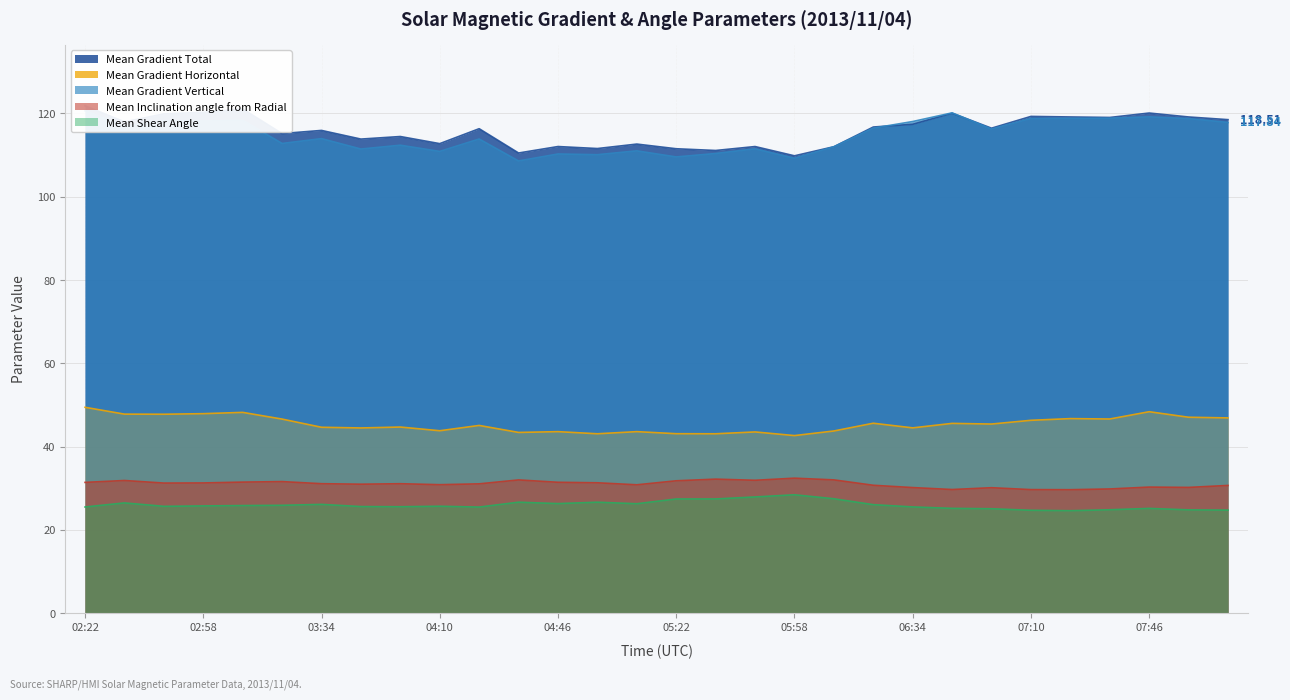

True or false: Mean Gradient Total and Mean Gradient Vertical cross at least once.

True